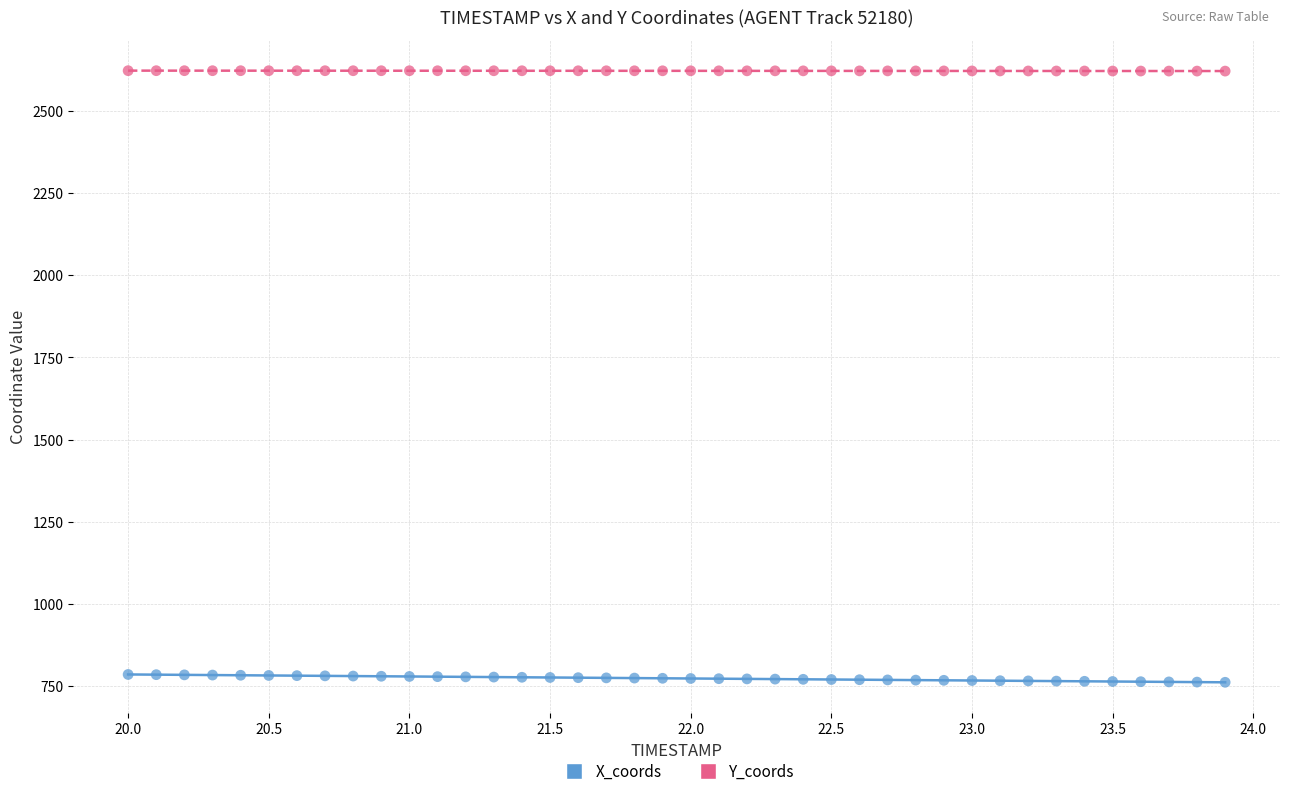

What are all the series names shown in the legend?

X_coords, Y_coords